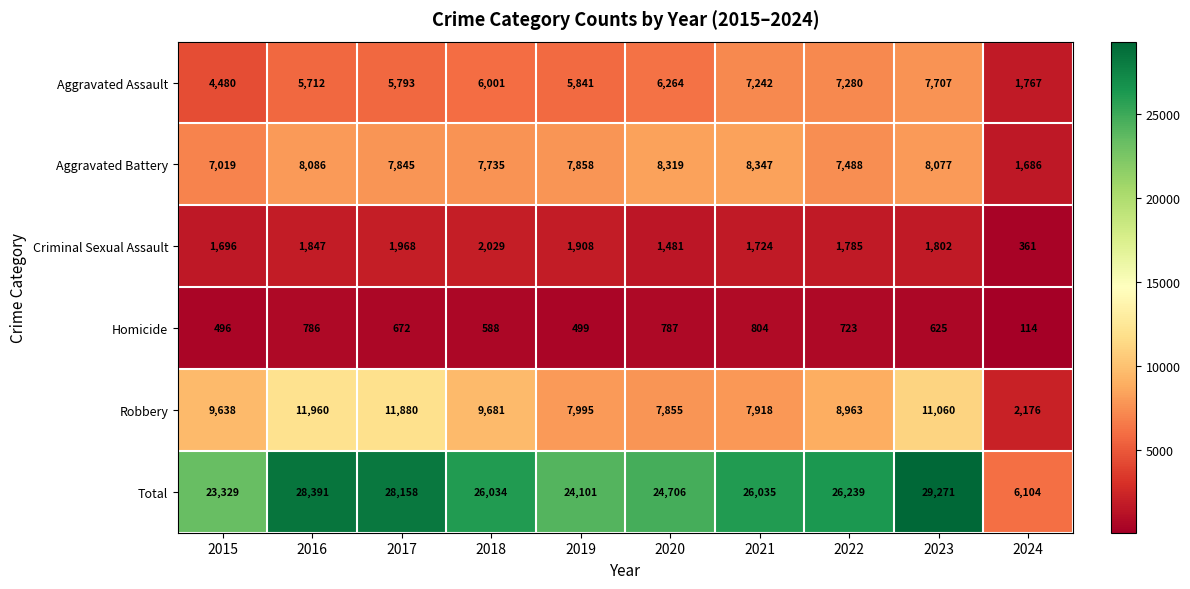

The Criminal Sexual Assault series shows 1696 at 2015. True or false?

True